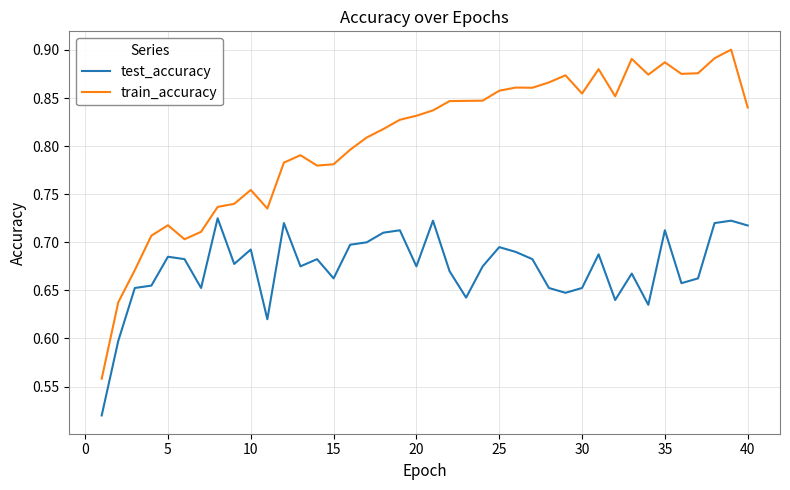

Which series has the widest spread of values?

train_accuracy